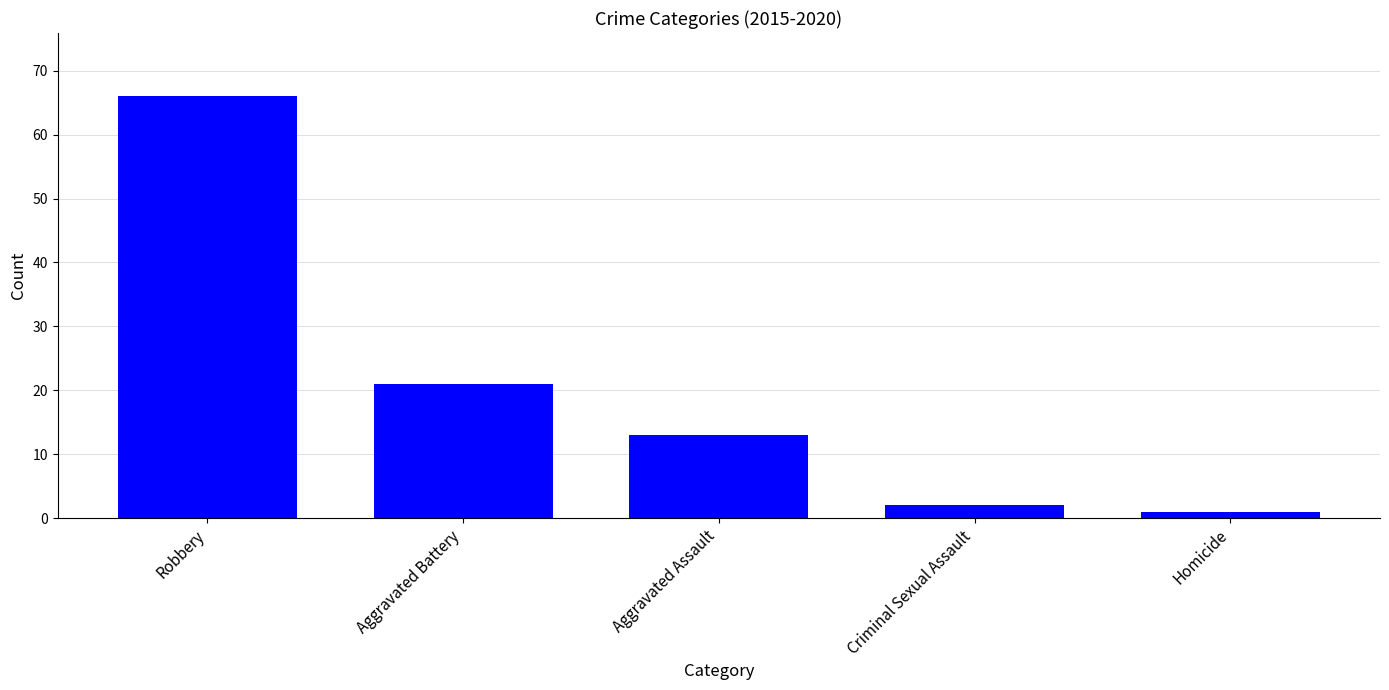

Rank the categories by value from highest to lowest.

Robbery, Aggravated Battery, Aggravated Assault, Criminal Sexual Assault, Homicide